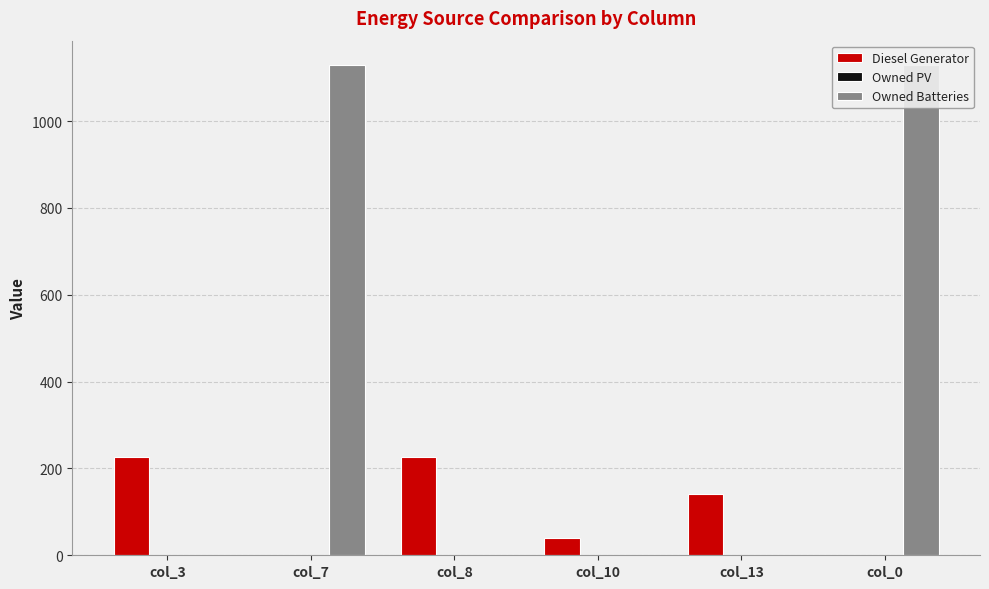

At col_13, list the series in order from smallest to largest.

Owned PV, Owned Batteries, Diesel Generator